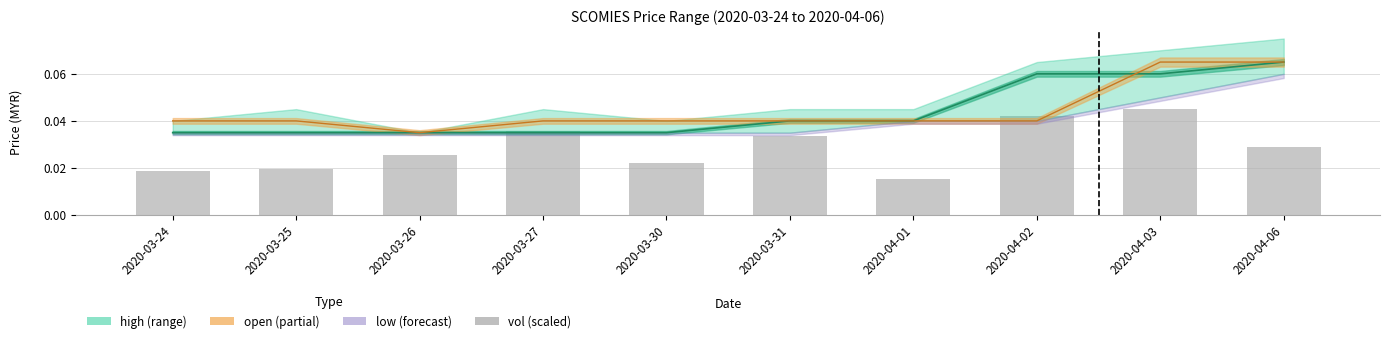

The value at 2020-03-27 is 0.0. True or false?

True